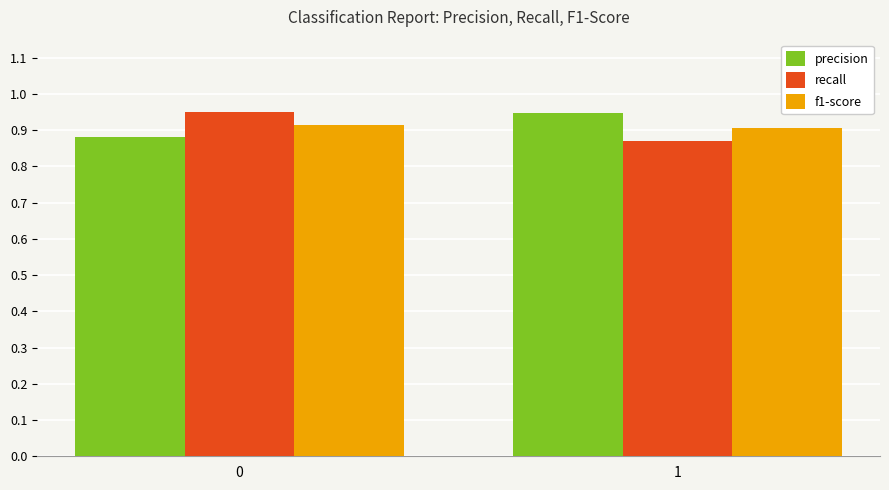

How many bars are there in total?

6